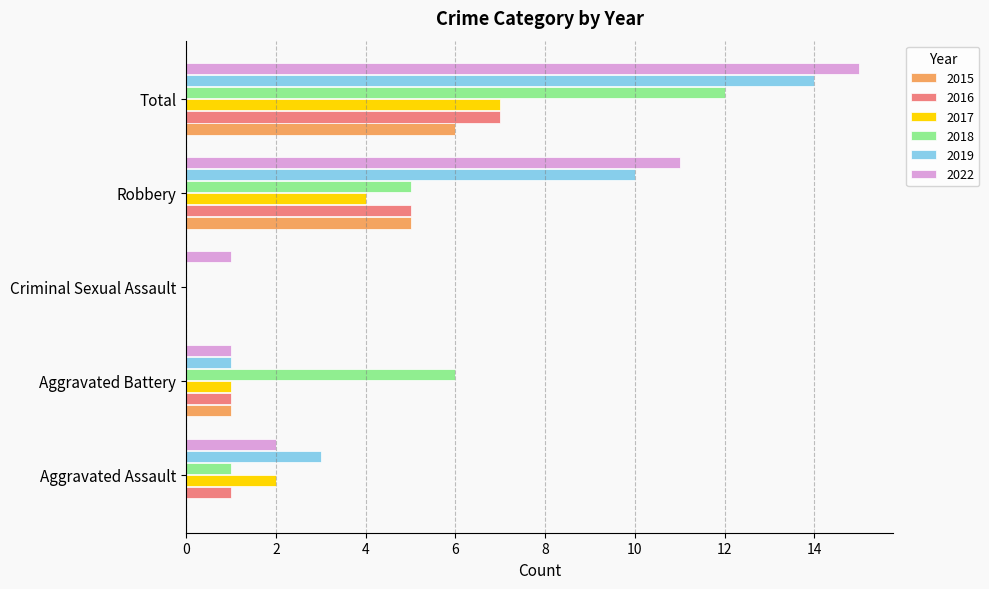

What is the maximum value shown in the chart?

15